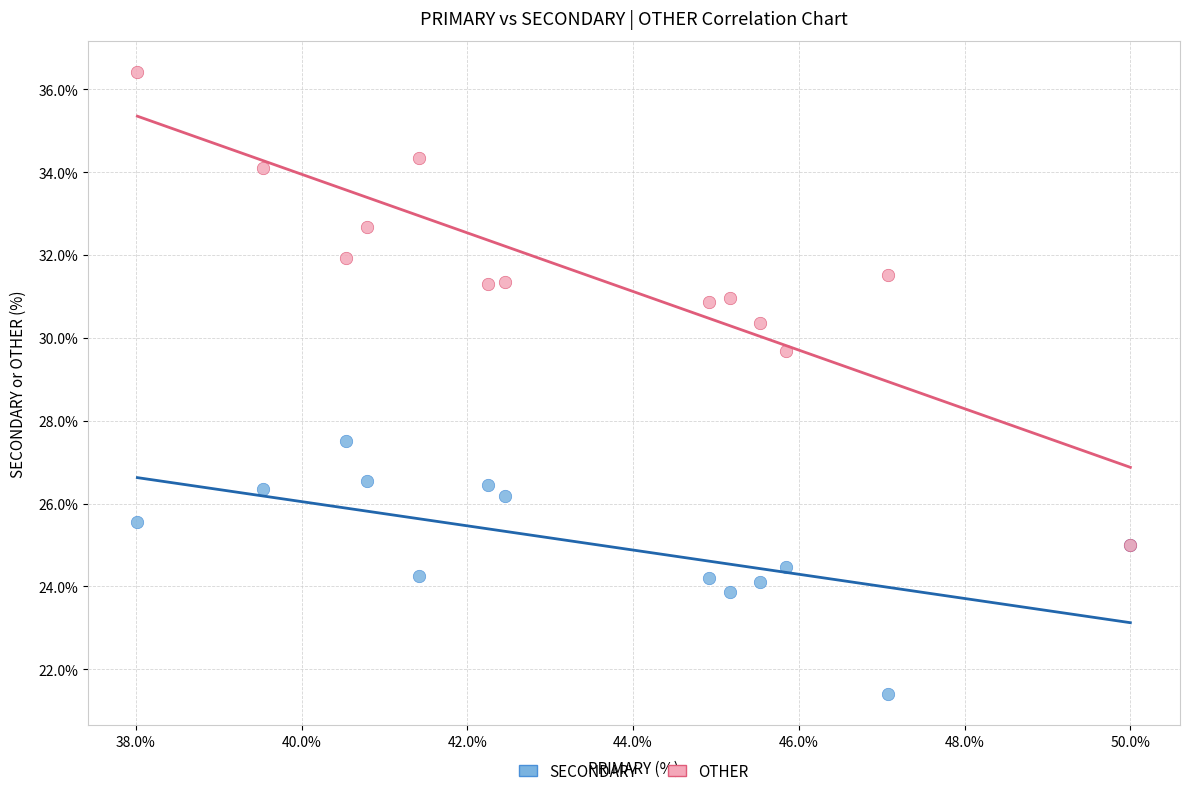

What are all the series names shown in the legend?

SECONDARY, OTHER